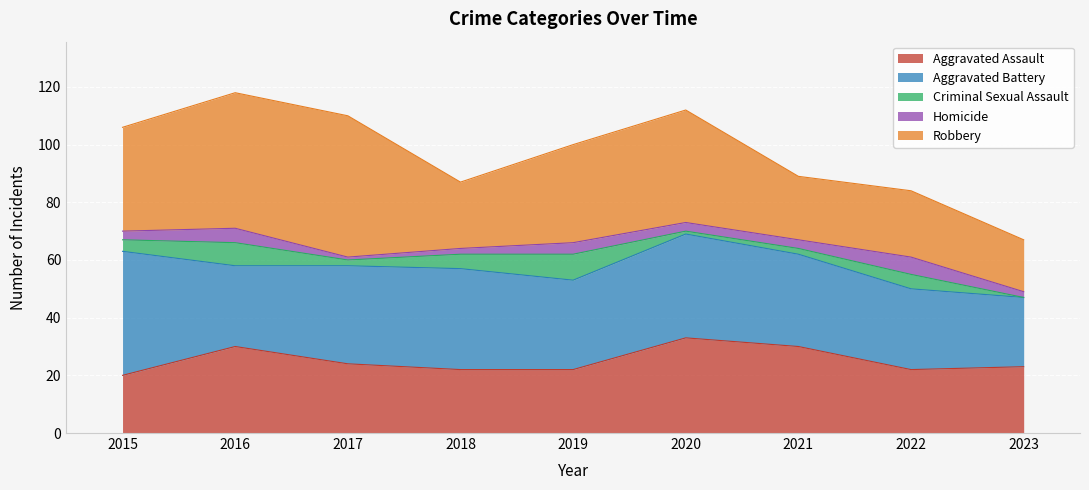

At how many categories does at least one series exceed 1?

9